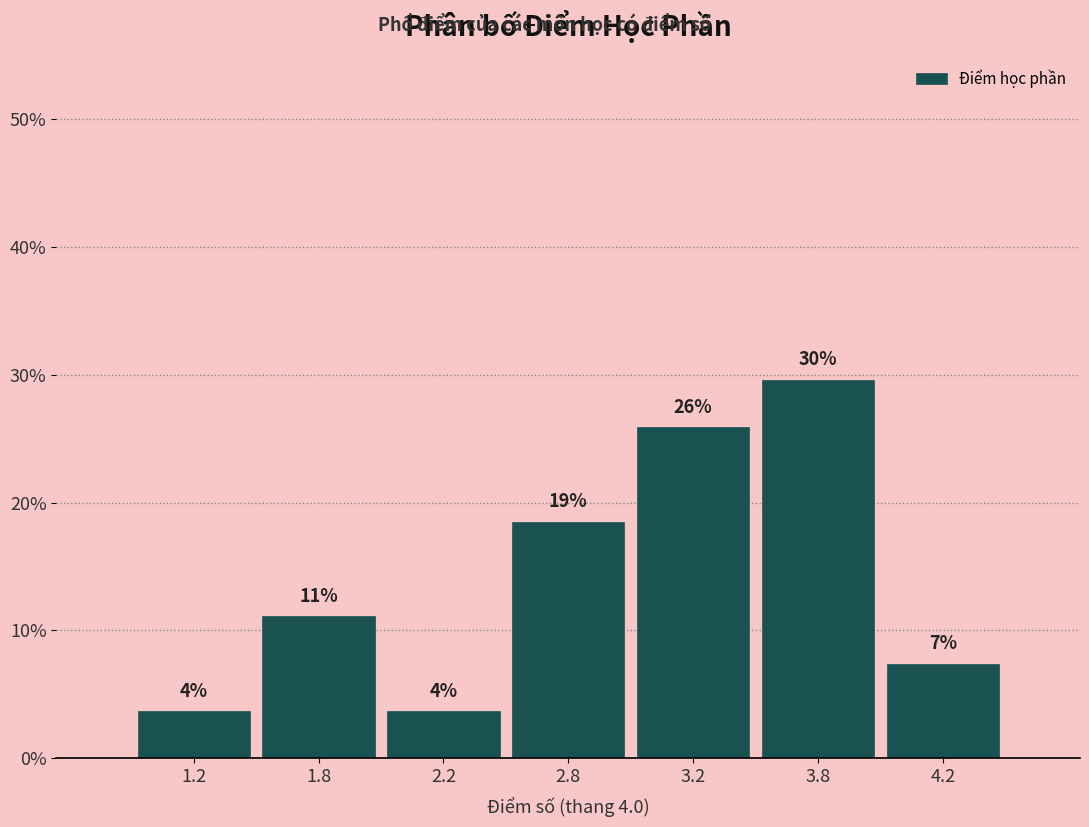

Does the chart contain any negative values?

No